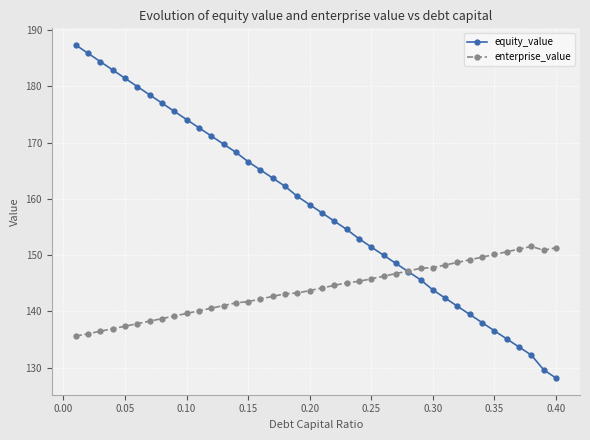

What is the difference between the maximum and minimum values in the enterprise_value series?

16.0